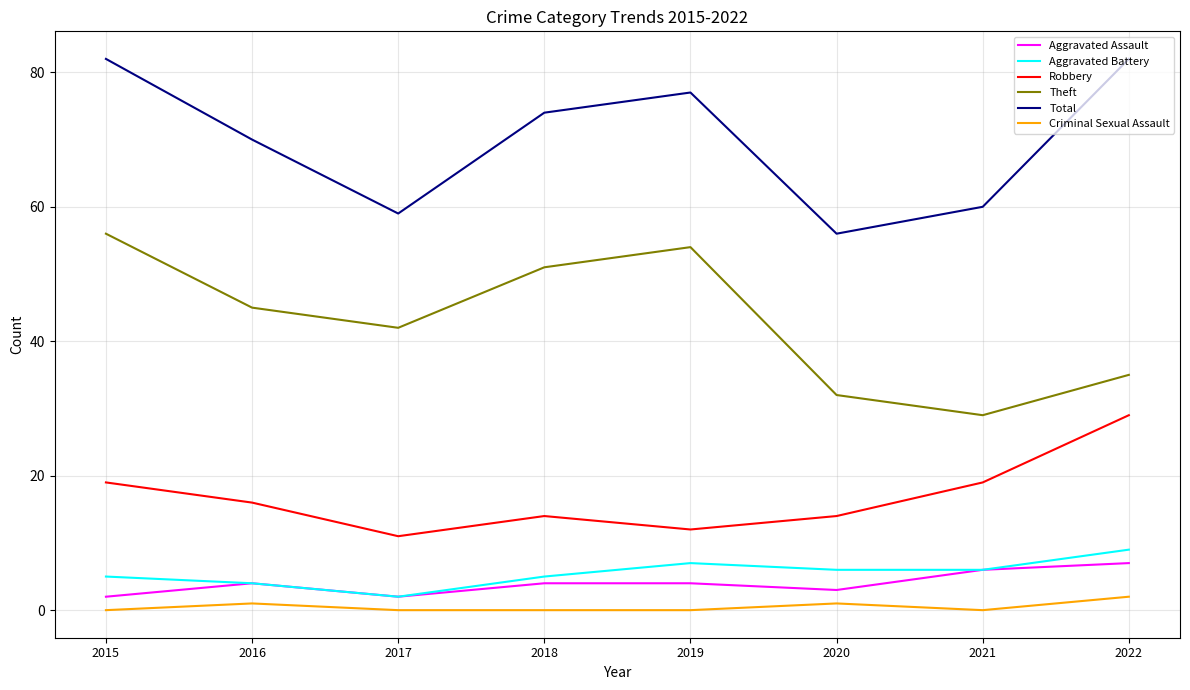

Which category has the lowest value in the Aggravated Battery series?

2017